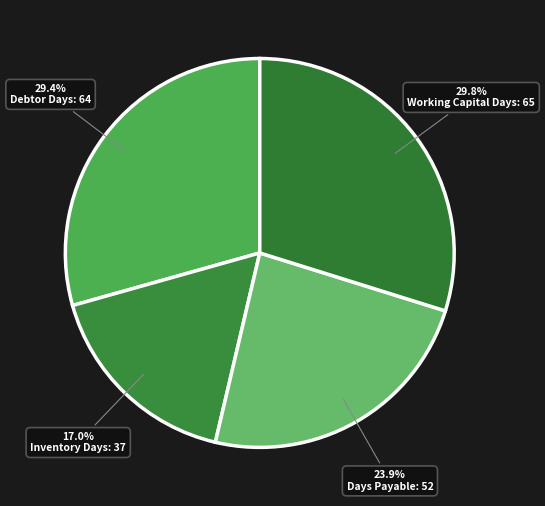

Rank the categories by value from lowest to highest.

Inventory Days, Days Payable, Debtor Days, Working Capital Days